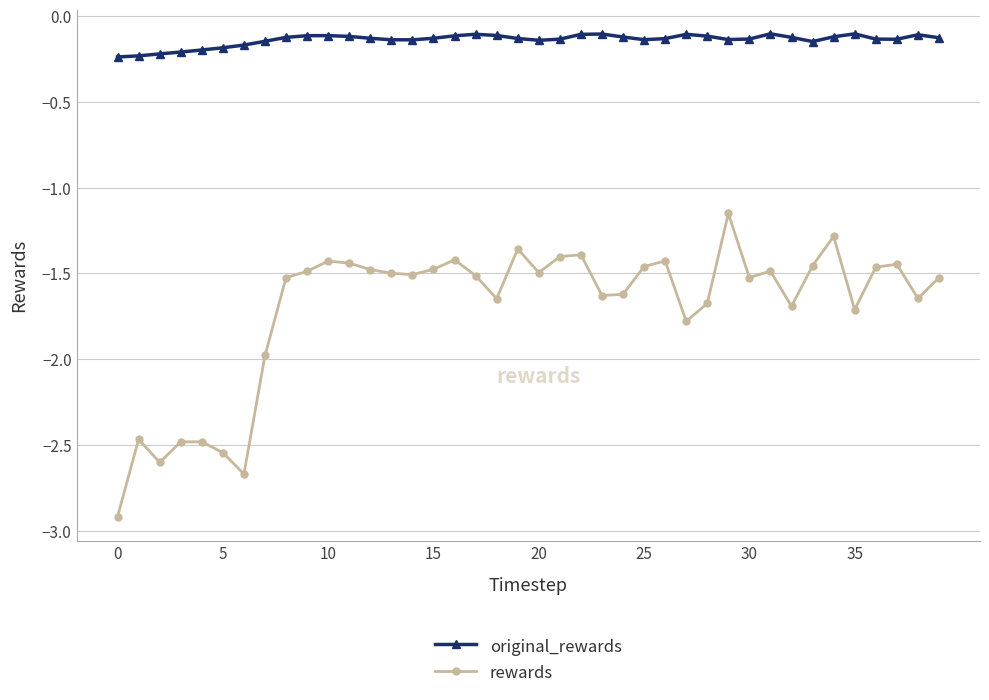

At how many categories does at least one series exceed -1?

40